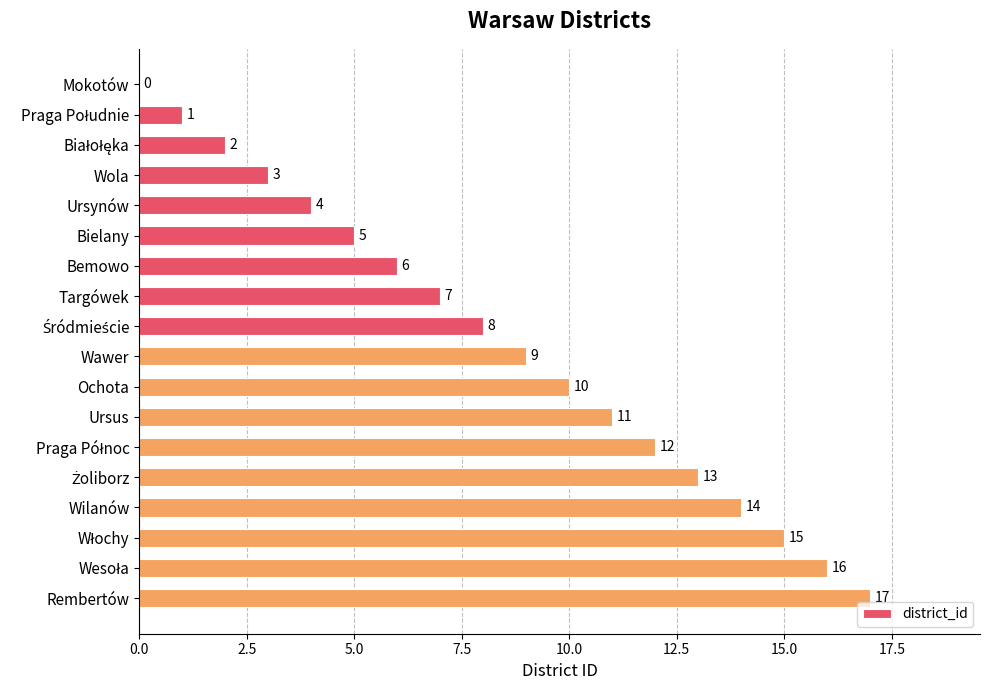

What is the maximum value shown in the chart?

17